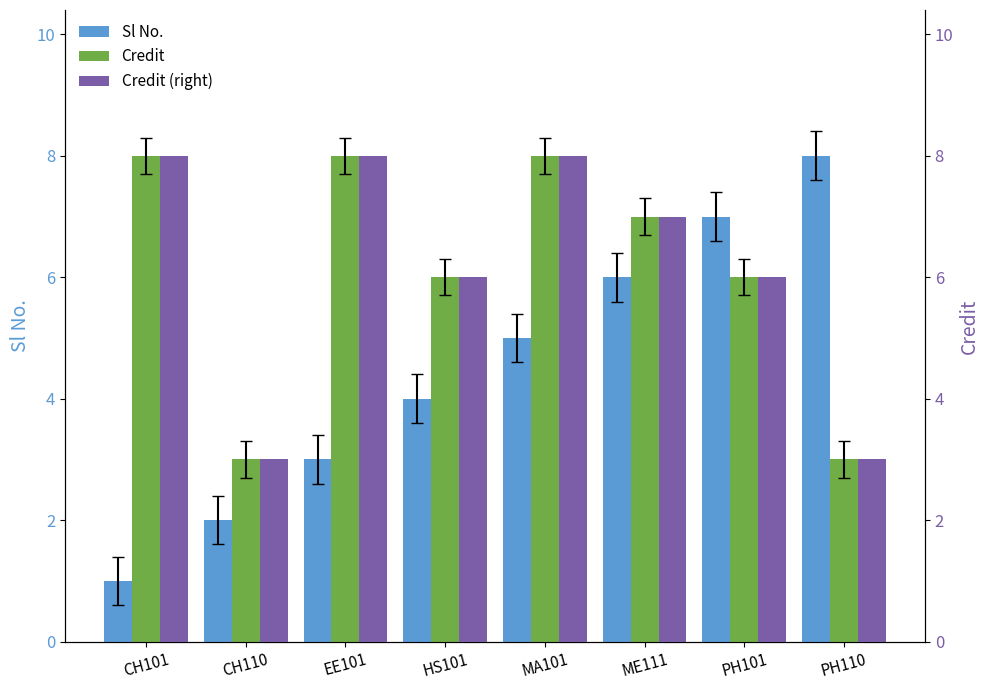

The Credit series shows 13 at CH101. True or false?

False